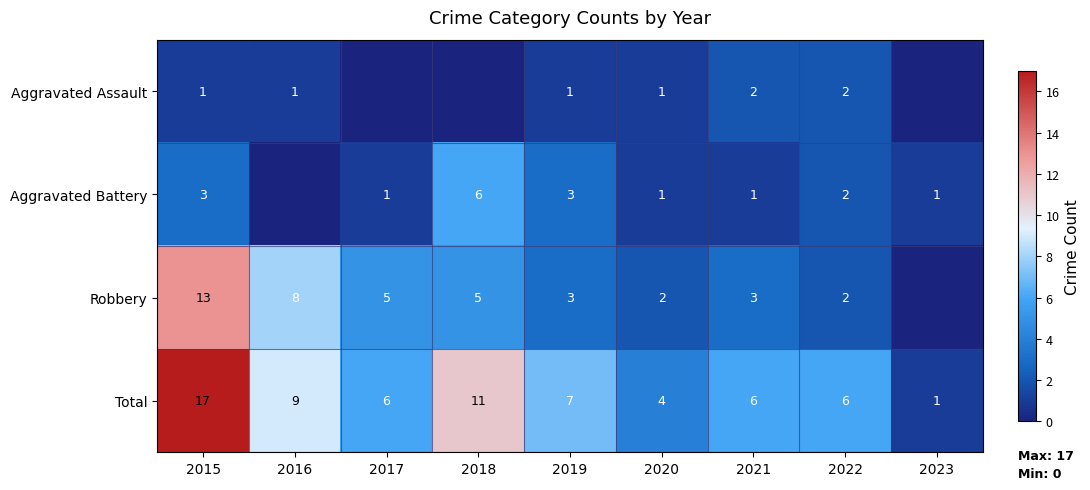

Rank the series at 2021 from highest to lowest value.

Total, Robbery, Aggravated Assault, Aggravated Battery